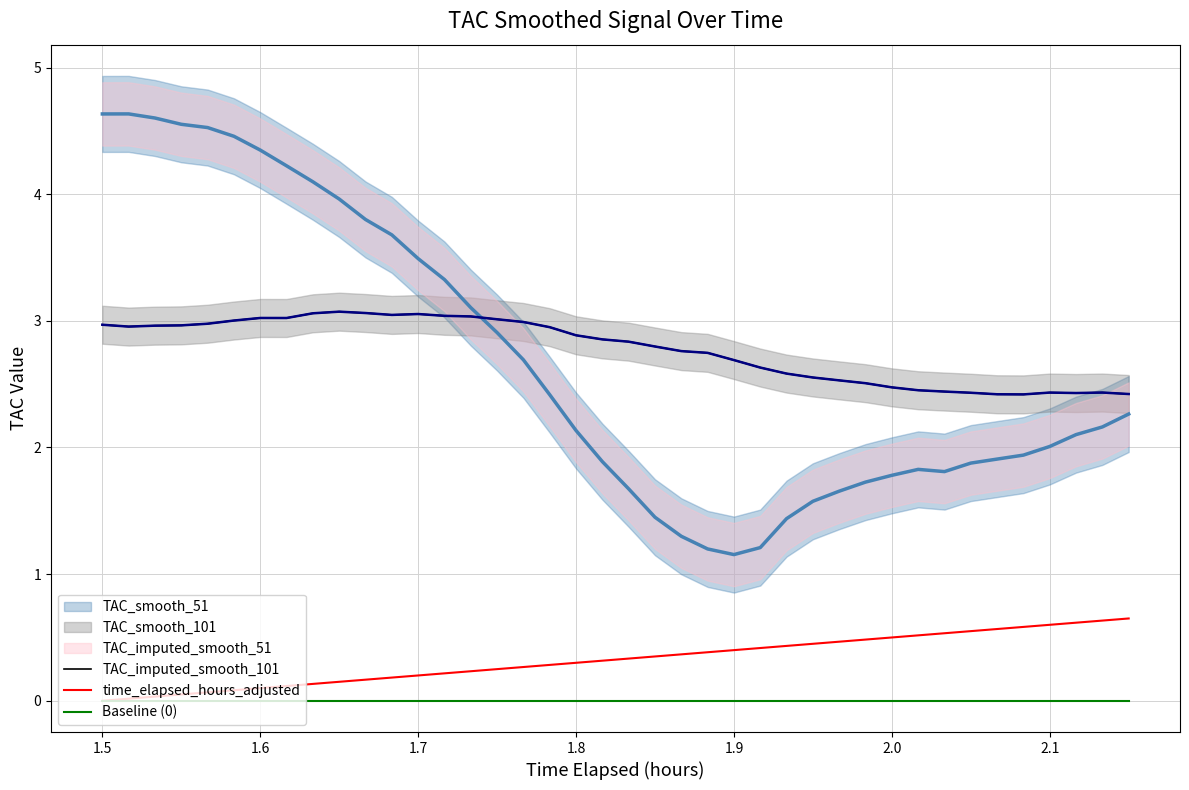

True or false: TAC_imputed_smooth_101 and Baseline (0) intersect in this chart.

False